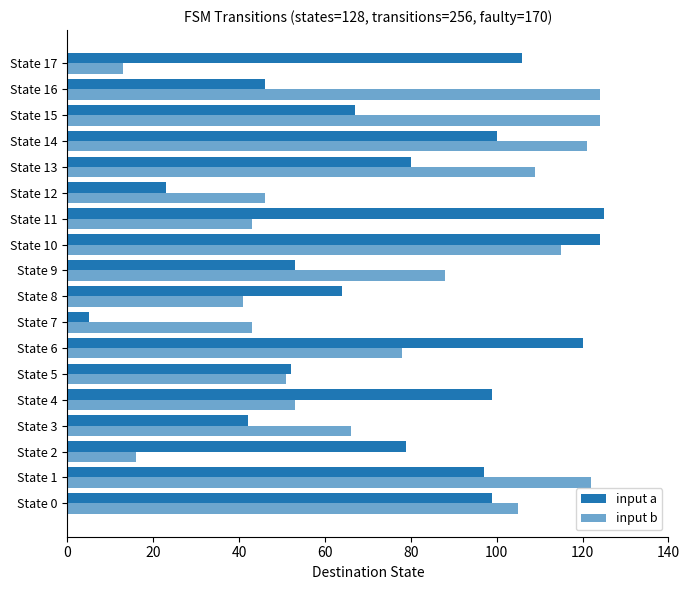

Count the number of data series in this chart.

2